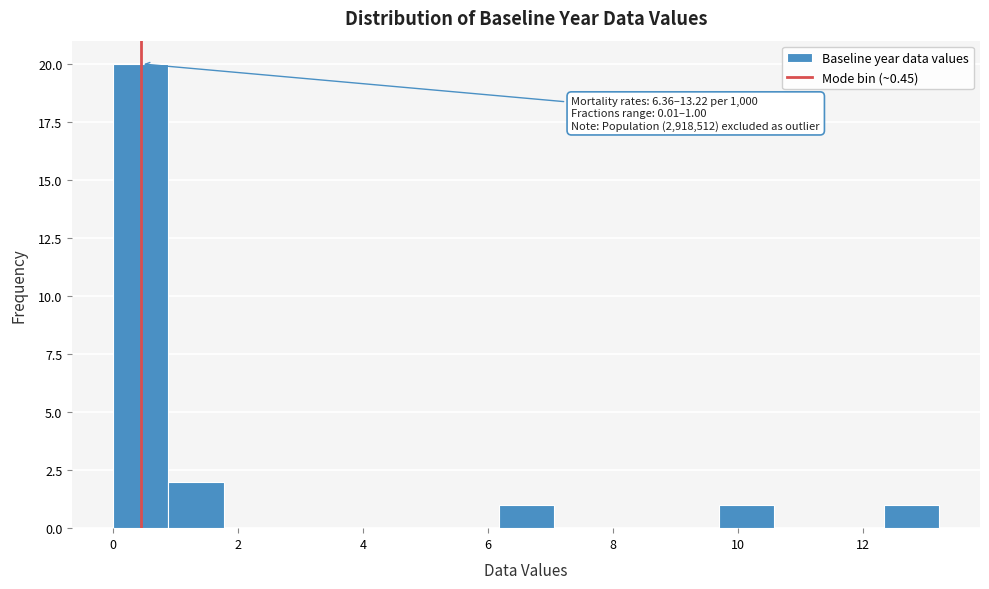

Which range on the x-axis has the tallest bar?

0.0 to 0.8